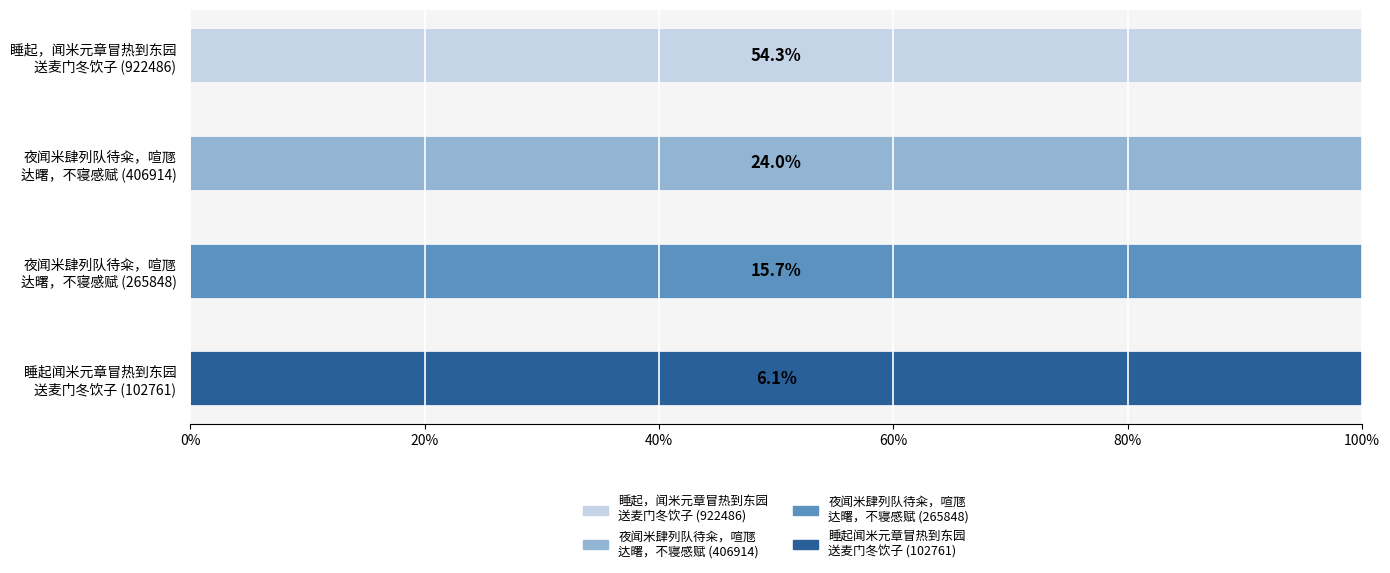

What is the difference between the values at 夜闻米肆列队待籴，喧豗达曙，不寝感赋 and 睡起，闻米元章冒热到东园送麦门冬饮子?

515572